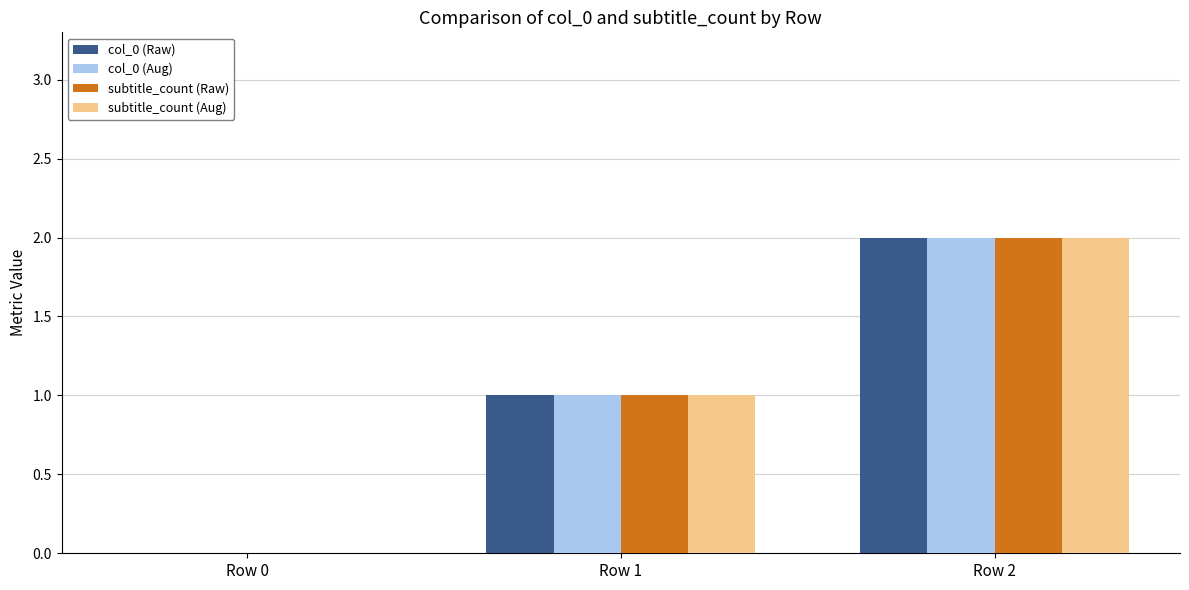

Is the value of subtitle_count (Aug) at Row 2 greater than the value of col_0 (Raw) at Row 0?

Yes